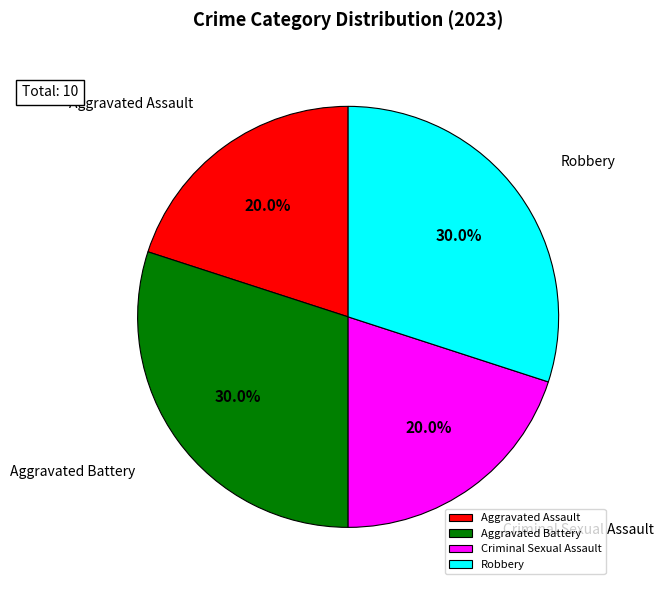

What is the ratio of the value at Criminal Sexual Assault to the value at Aggravated Assault?

1.0